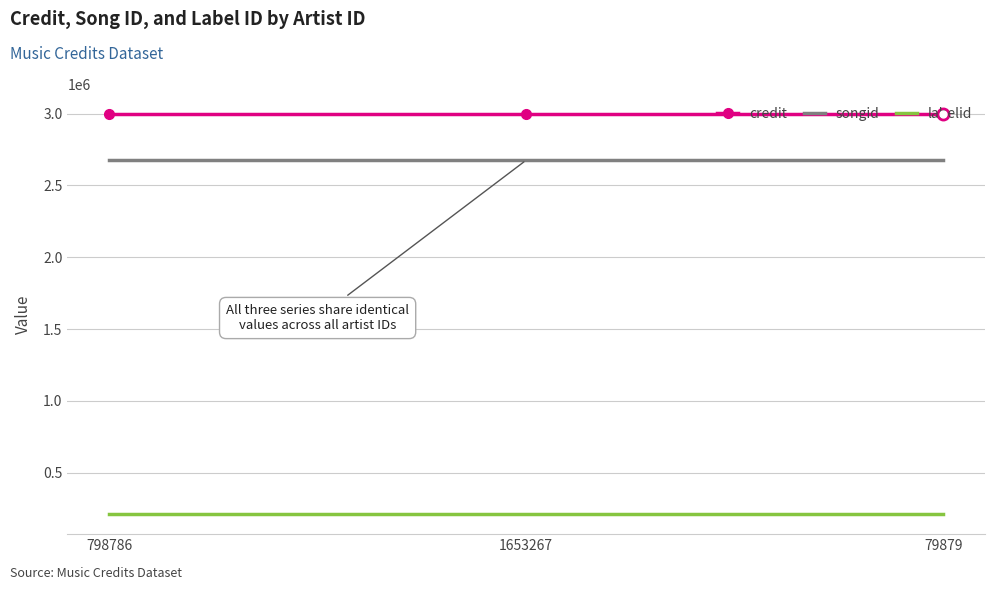

What are all the series names shown in the legend?

credit, songid, labelid